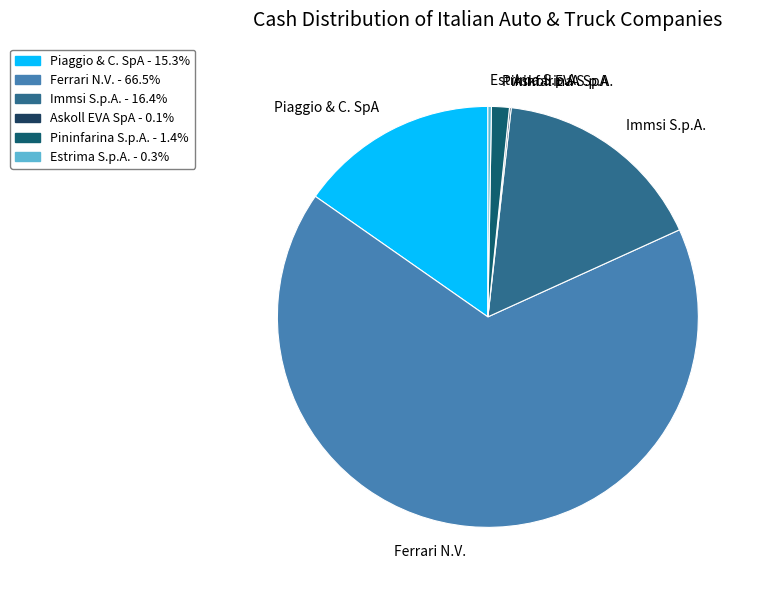

Which slice is the largest?

Ferrari N.V.